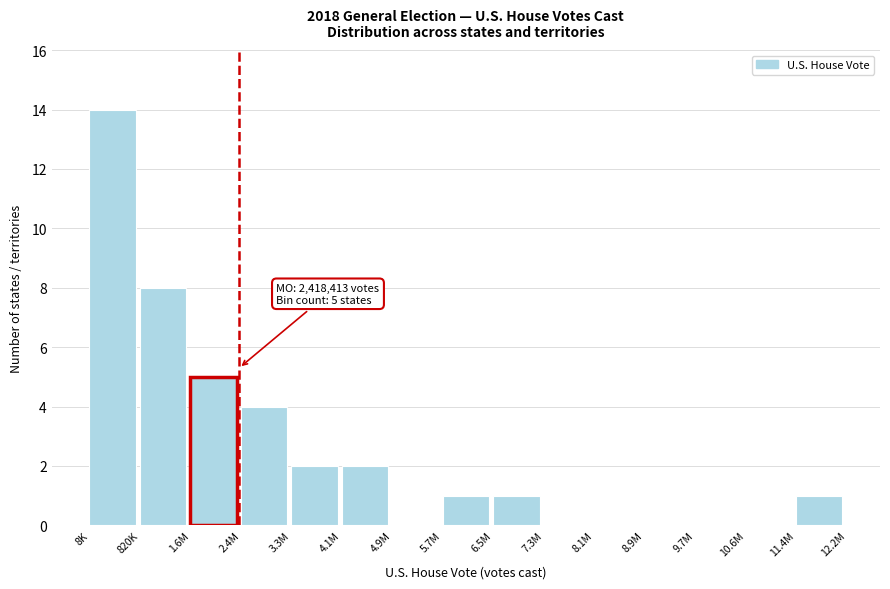

Reading right to left, extract all data points from this chart.

11.4M=1	10.6M=0	9.7M=0	8.9M=0	8.1M=0	7.3M=0	6.5M=1	5.7M=1	4.9M=0	4.1M=2	3.3M=2	2.4M=4	1.6M=5	820K=8	8K=14